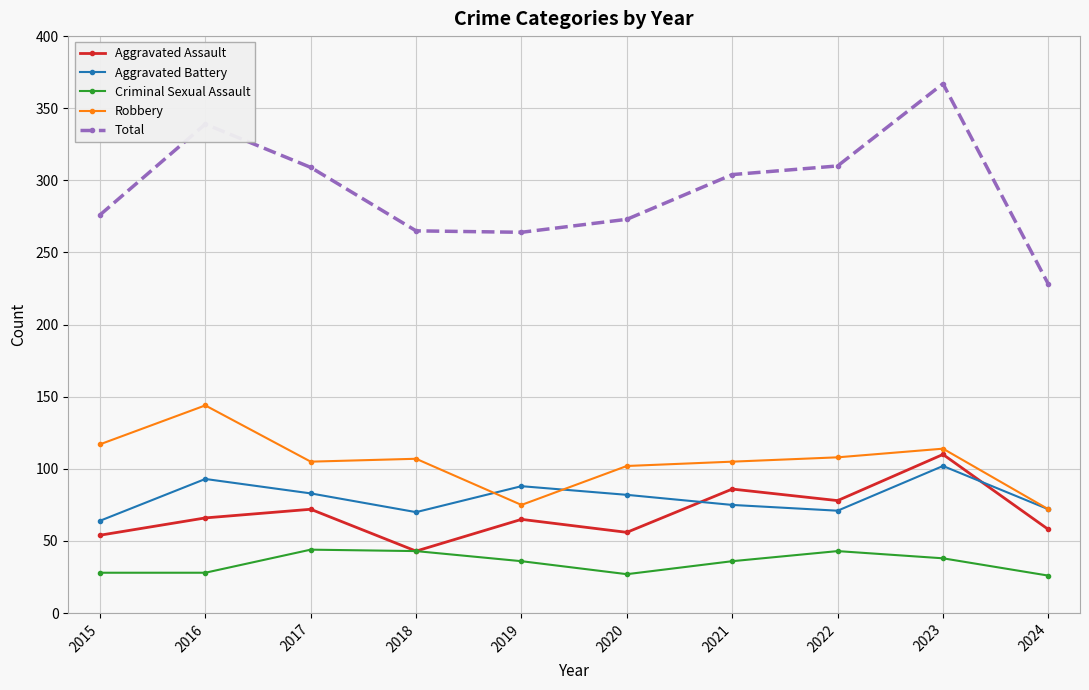

The value of Aggravated Assault at 2023 is 110. True or false?

True